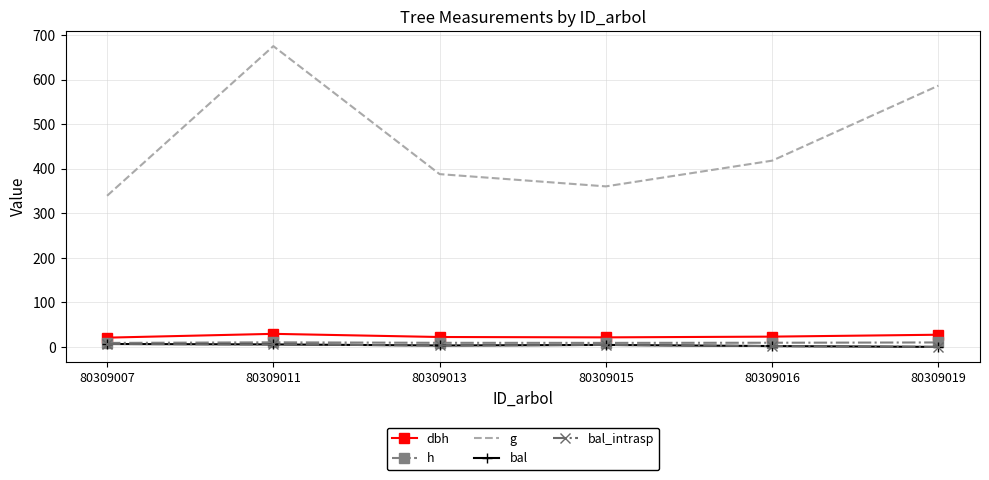

Between 80309015 and 80309016, which is larger?

80309016